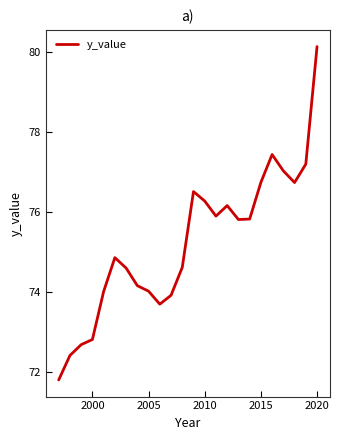

What is the minimum value shown in the chart?

71.8